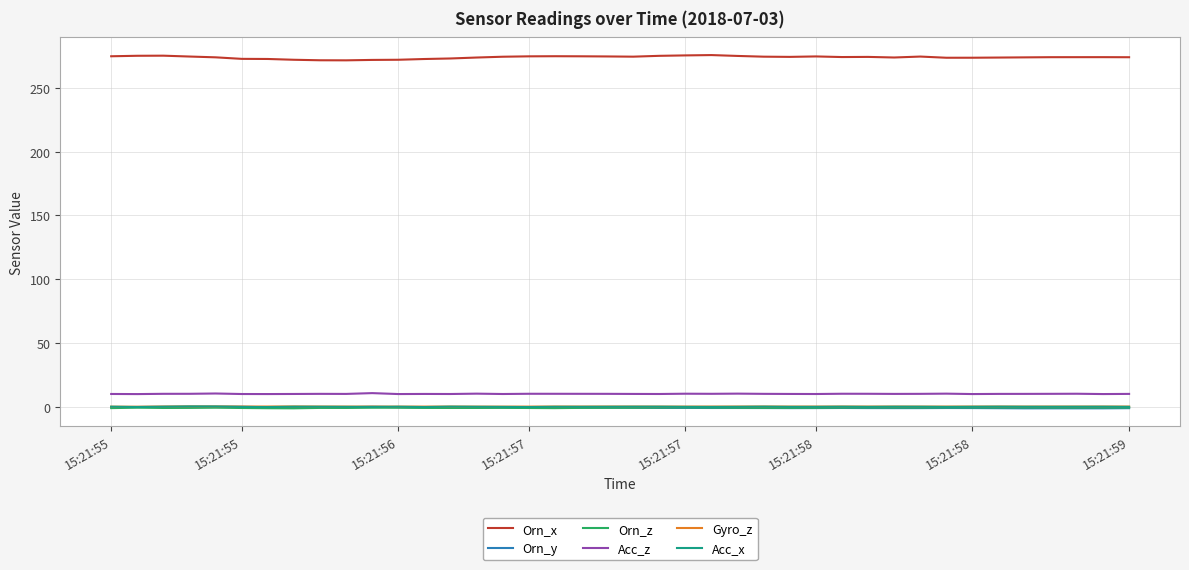

What is the lowest value of the Acc_z series?

9.8